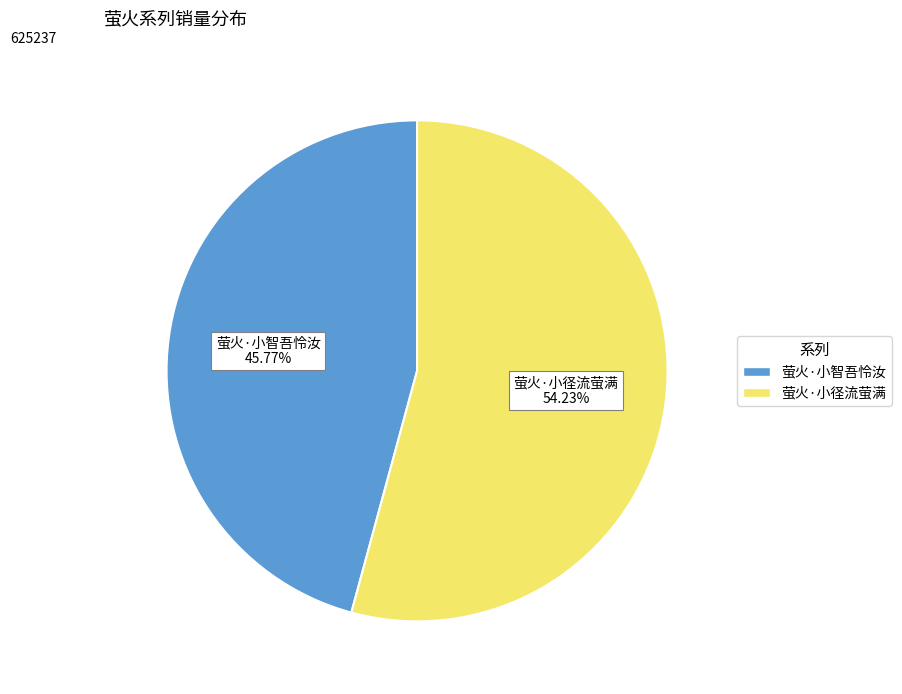

To the nearest percent, what portion does 萤火·小智吾怜汝 represent?

46%